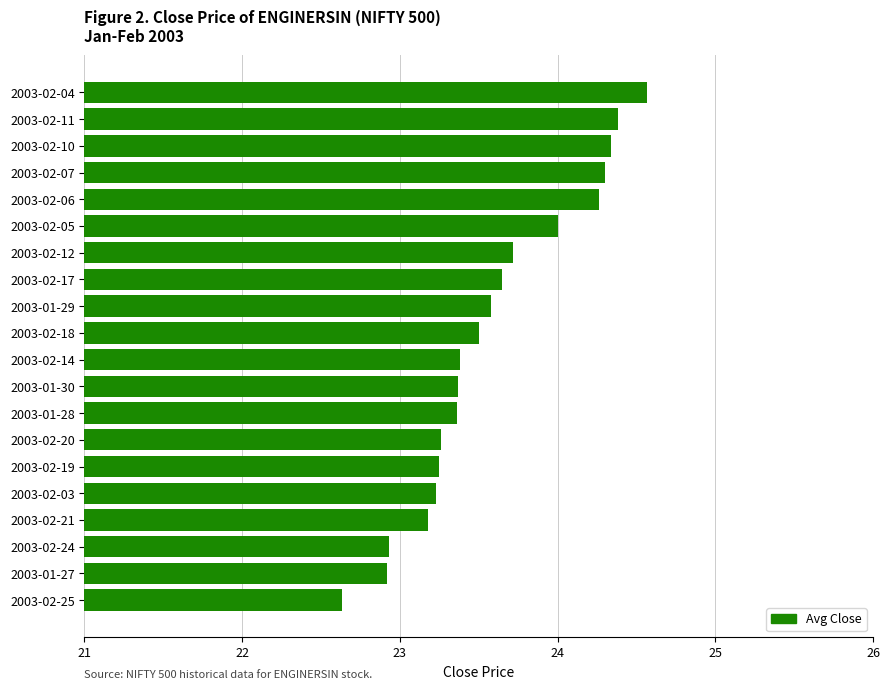

What is the change in value from 2003-02-19 to 2003-02-17?

+0.4